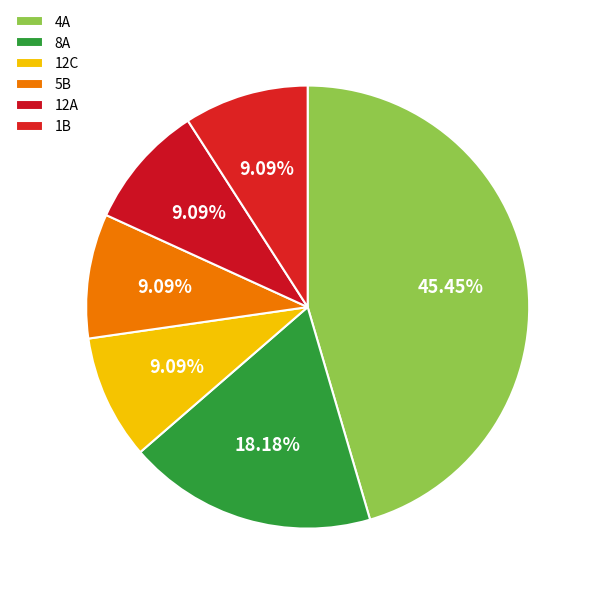

How many segments does this pie chart have?

6